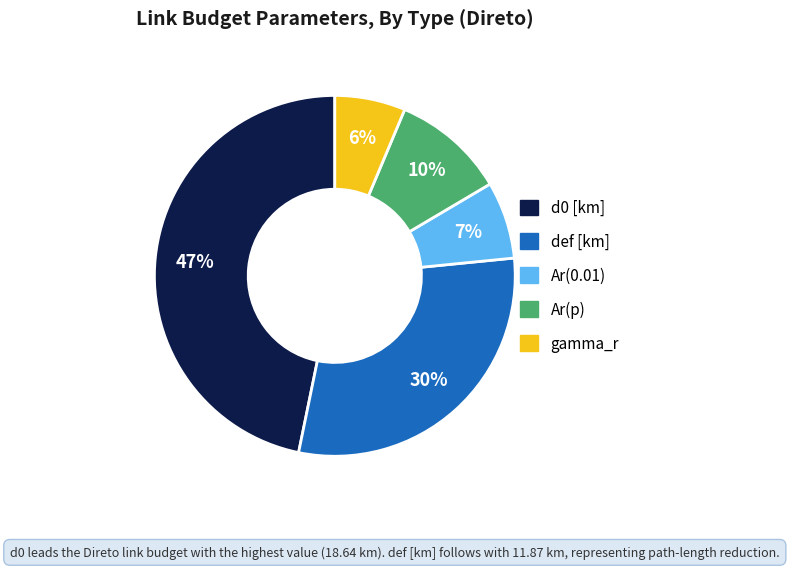

To the nearest percent, what percentage of the pie is gamma_r?

6%